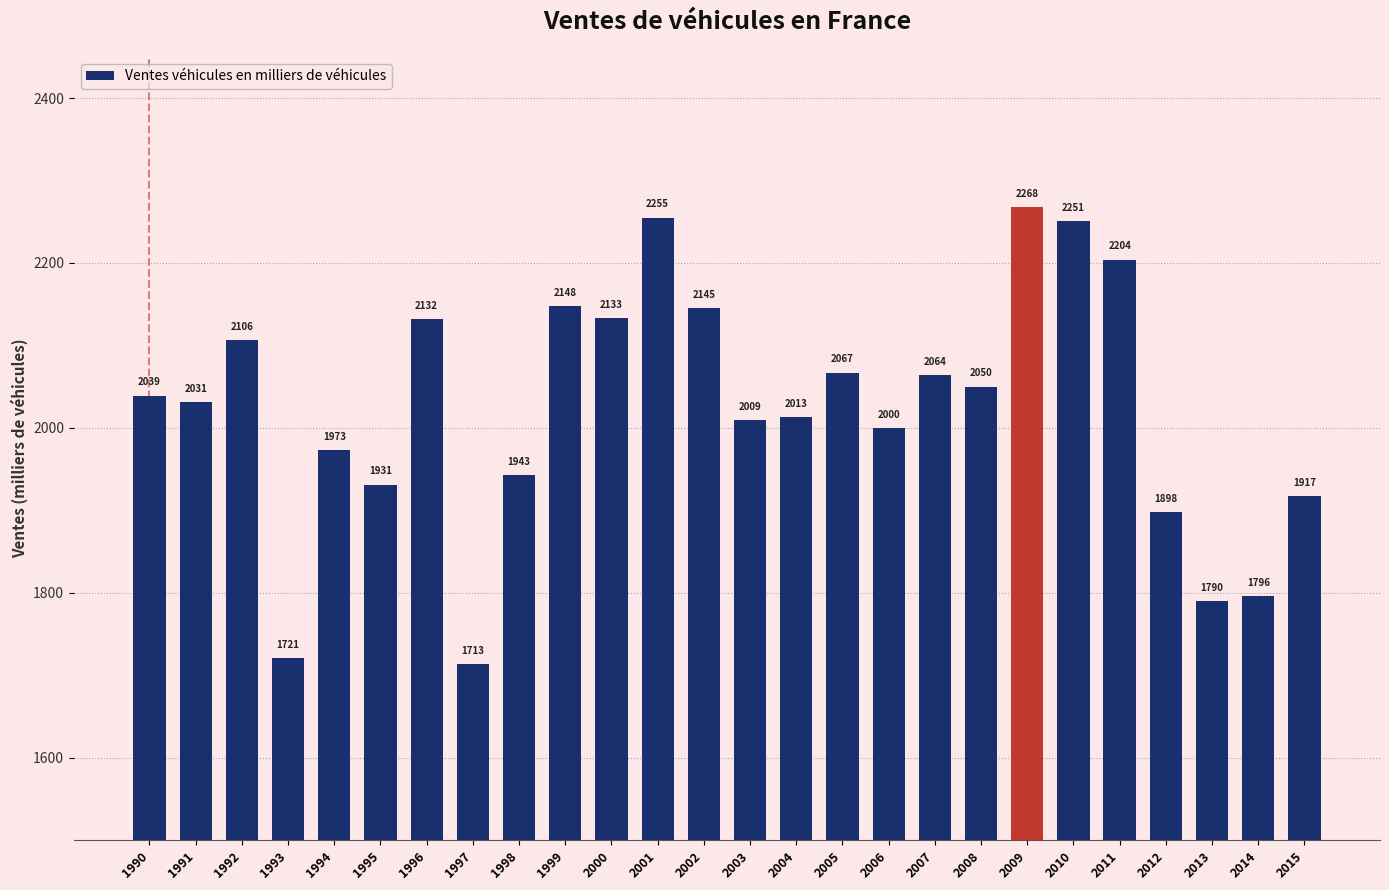

Rank the categories by value from highest to lowest.

2009, 2001, 2010, 2011, 1999, 2002, 2000, 1996, 1992, 2005, 2007, 2008, 1990, 1991, 2004, 2003, 2006, 1994, 1998, 1995, 2015, 2012, 2014, 2013, 1993, 1997